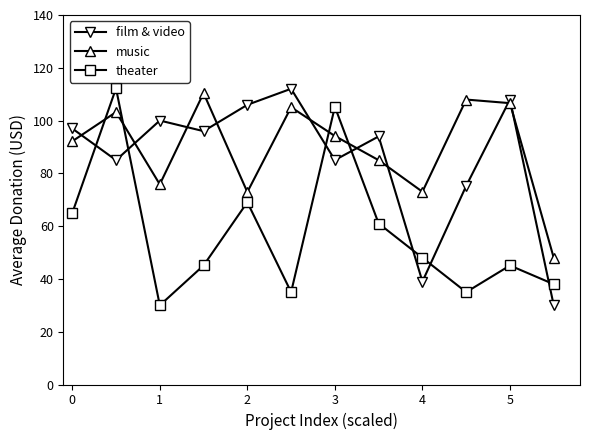

What is the value of the film & video point at the 12th from the left?

30.0